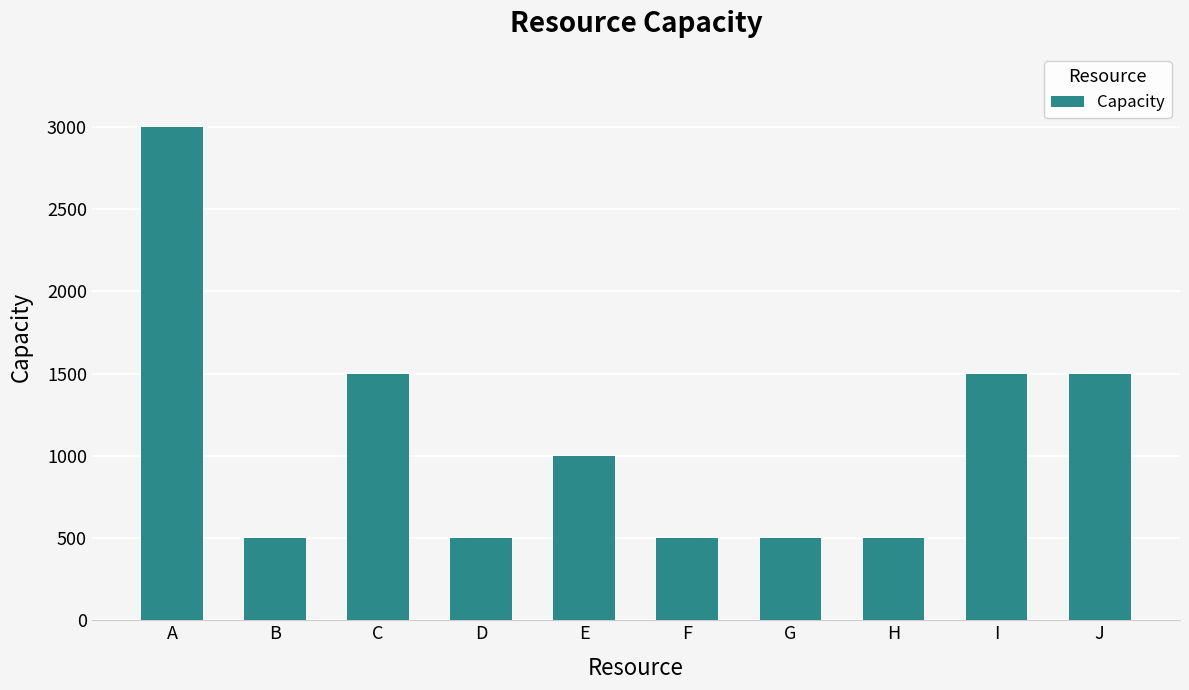

Is it true that the value at G is 500?

True